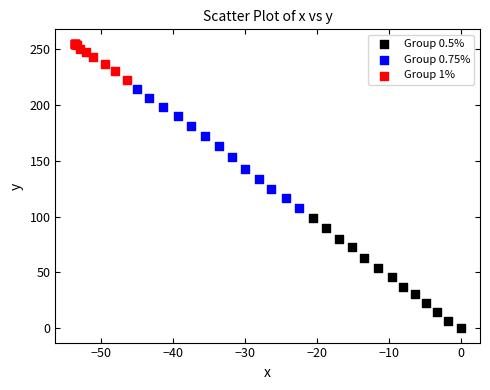

Which series has the widest spread of Y values?

Group 0.75%